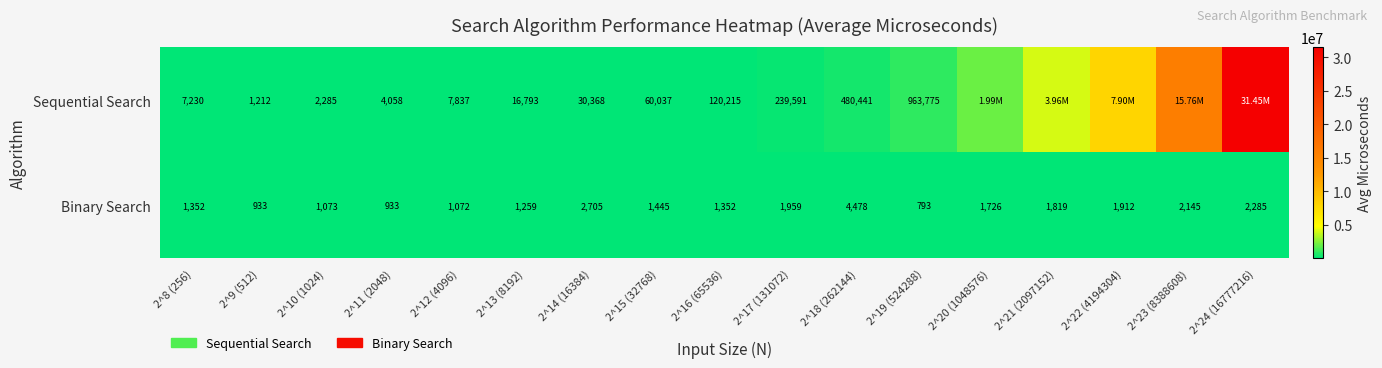

Is the value of Binary Search at 2^21 (2097152) greater than the value of Sequential Search at 2^10 (1024)?

No